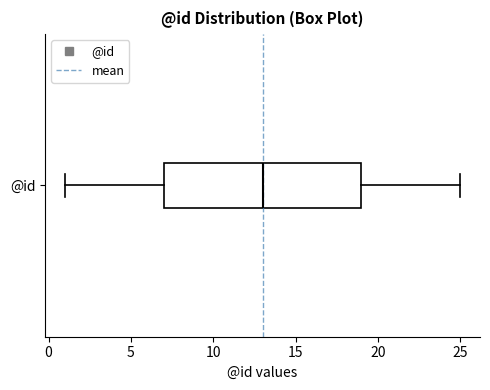

Read this box plot against the x-axis: the position of the median line, the range covered by the box, and the ends of both whiskers. The values are not printed on the chart, so give them approximately, as read against the axis.

median 13, box 7 to 19, whiskers 1 to 25